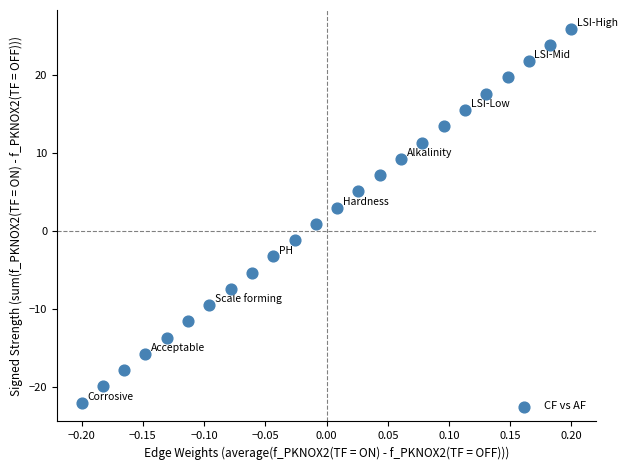

What is the range of Y values (max minus min)?

48.0